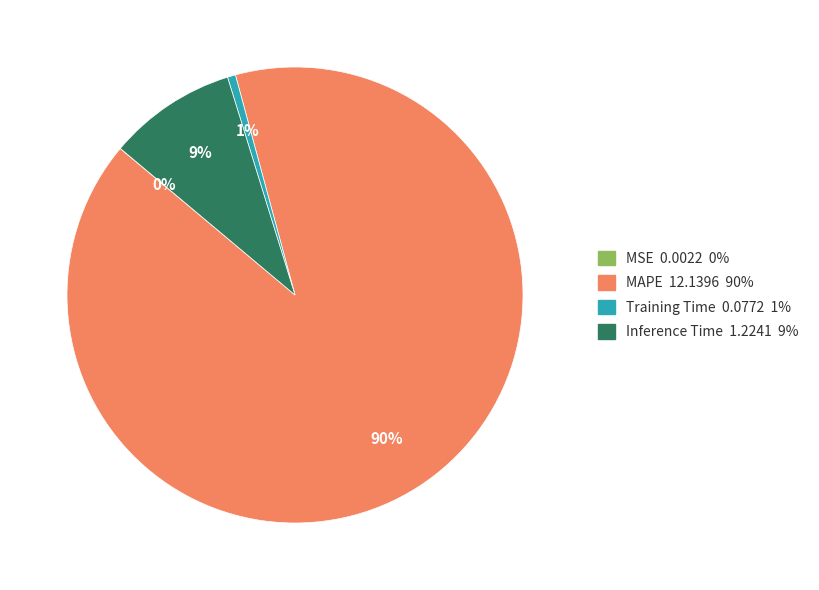

Is there any slice that represents more than half of the pie?

Yes